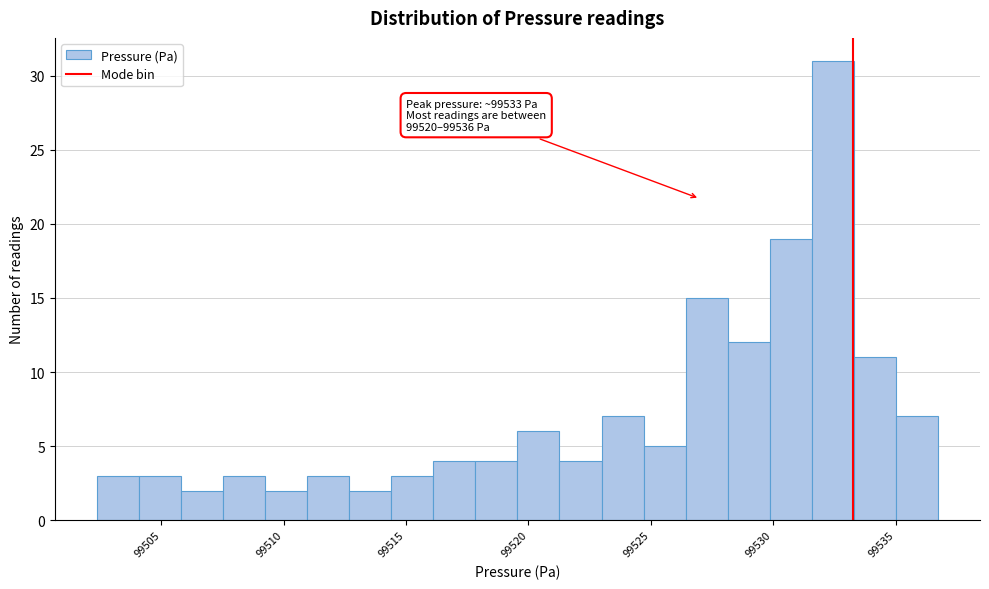

Read against the x-axis, roughly where is the centre of the tallest bar?

99532.5